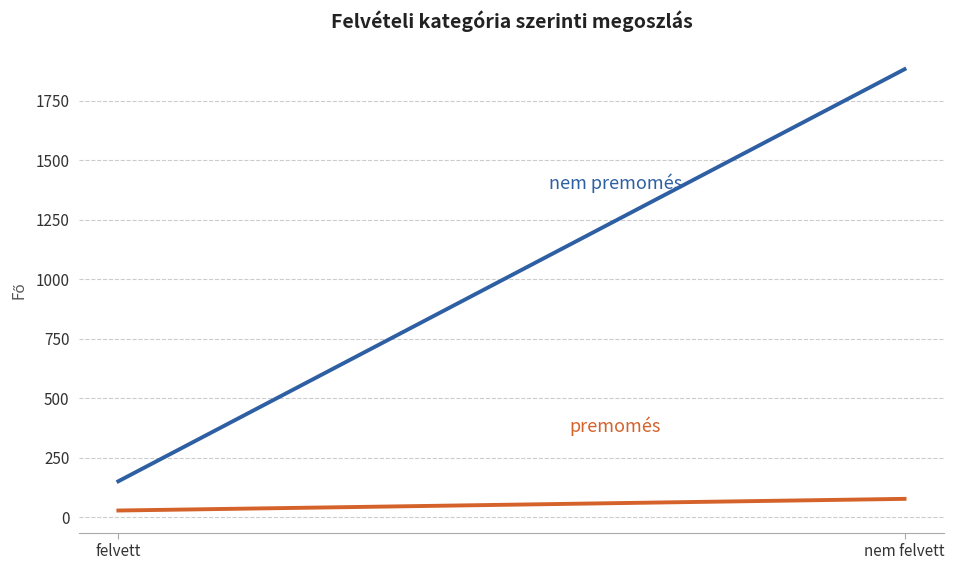

What position from the left is felvett?

1